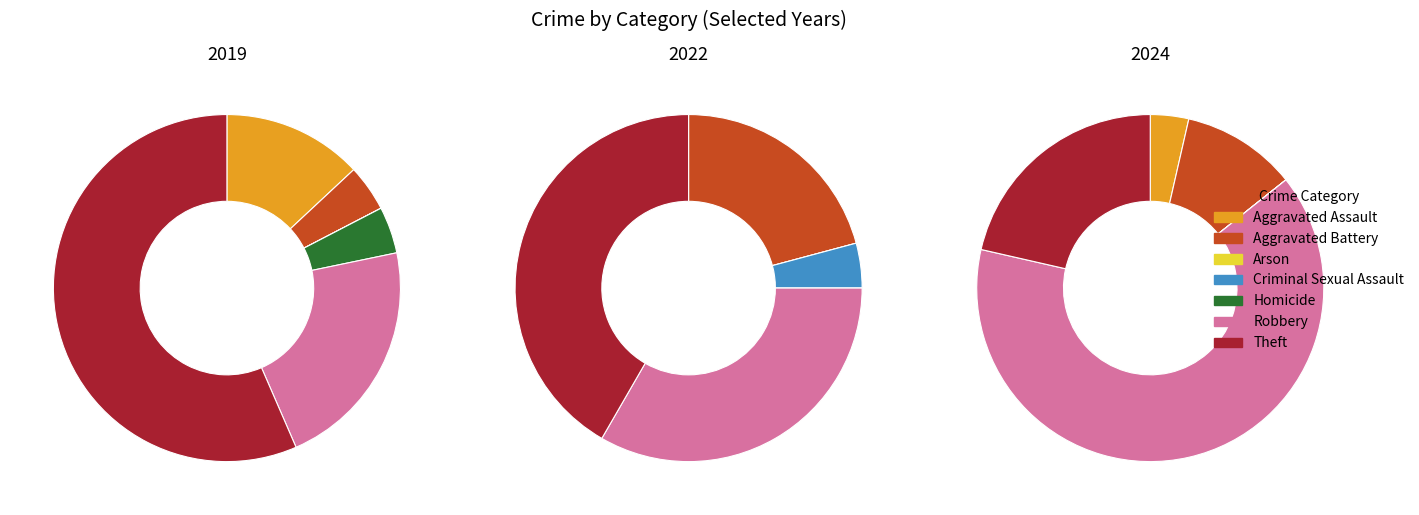

Is the sum of Aggravated Battery and Arson greater than half?

No